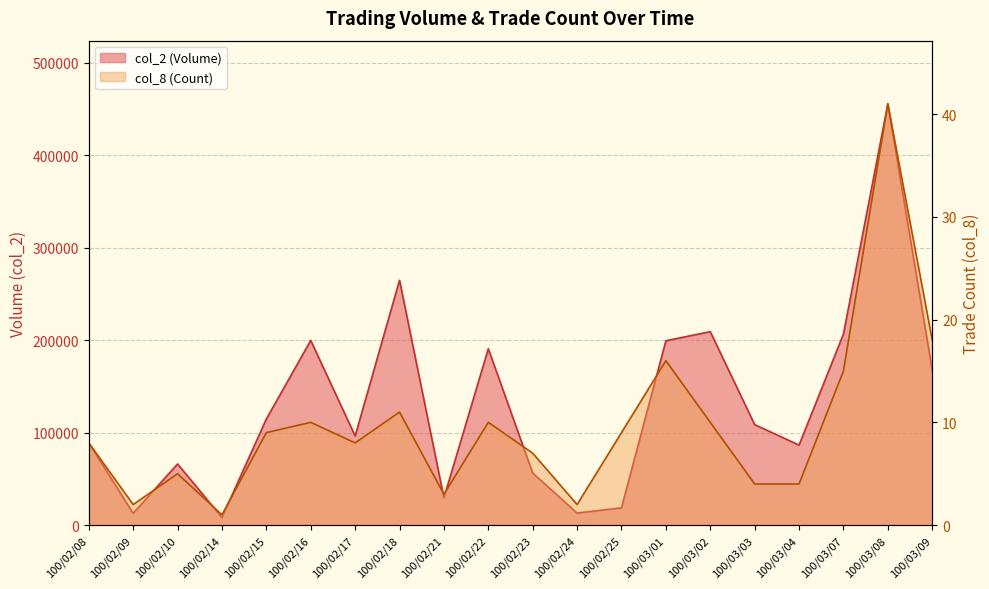

What is the difference between the highest and lowest values at 100/03/09?

167502